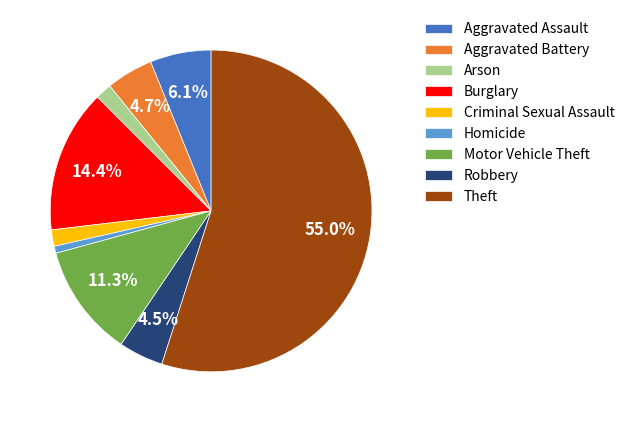

What percentage is the Arson slice, to the nearest percent?

2%